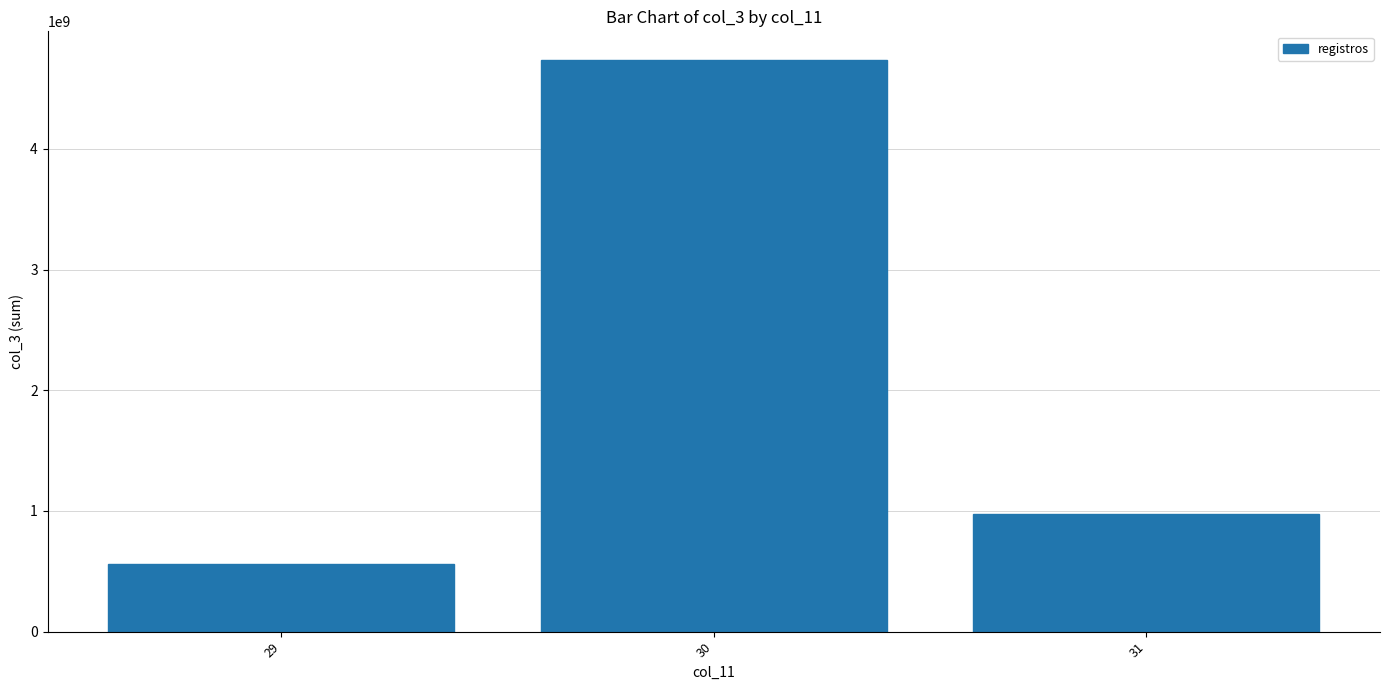

The value at 29 is 563542552. True or false?

True